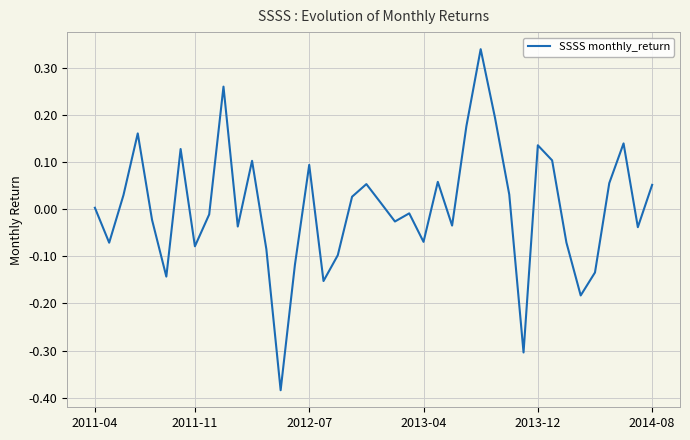

Is this an area chart (filled region under the line)?

No